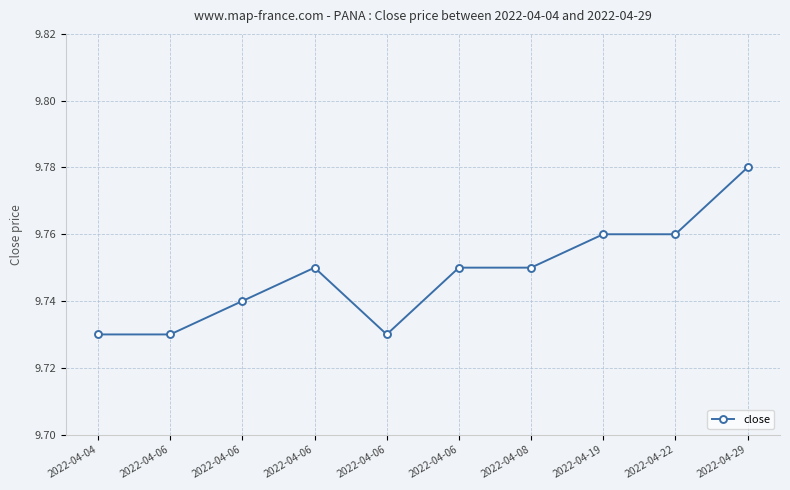

True or false: the data shows 9.7 at 2022-04-06.

True